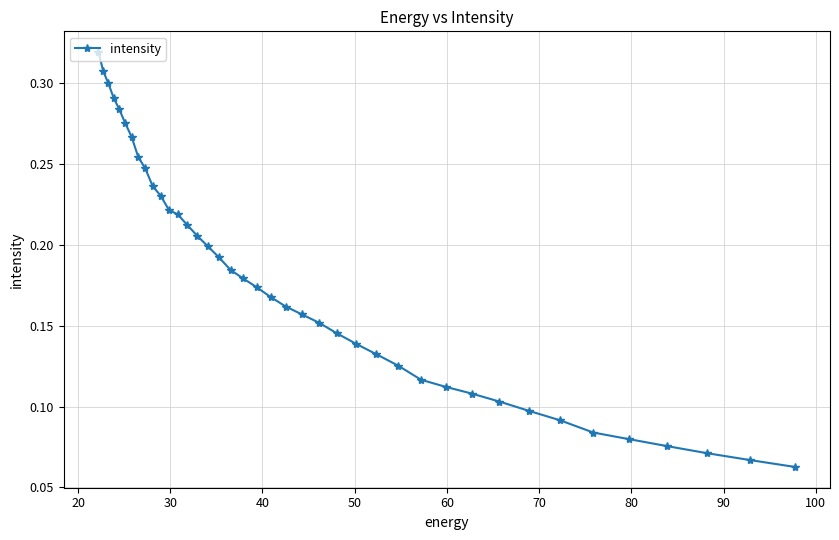

Count the values in the range 0 to 1.

40